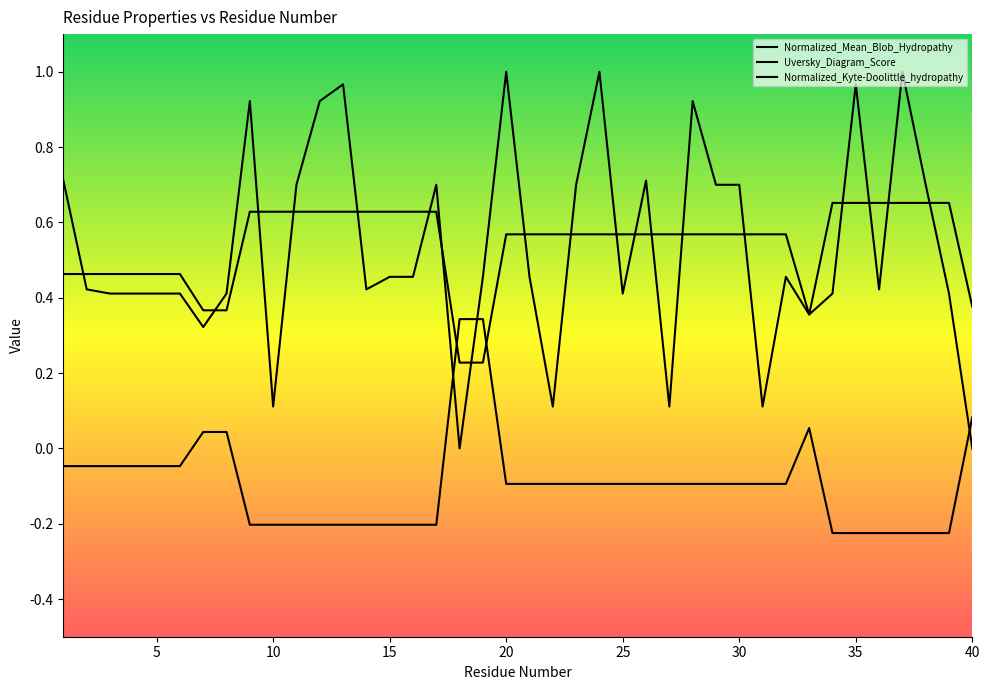

In Normalized_Kyte-Doolittle_hydropathy, how many points are lower than both neighbors (excluding endpoints)?

10